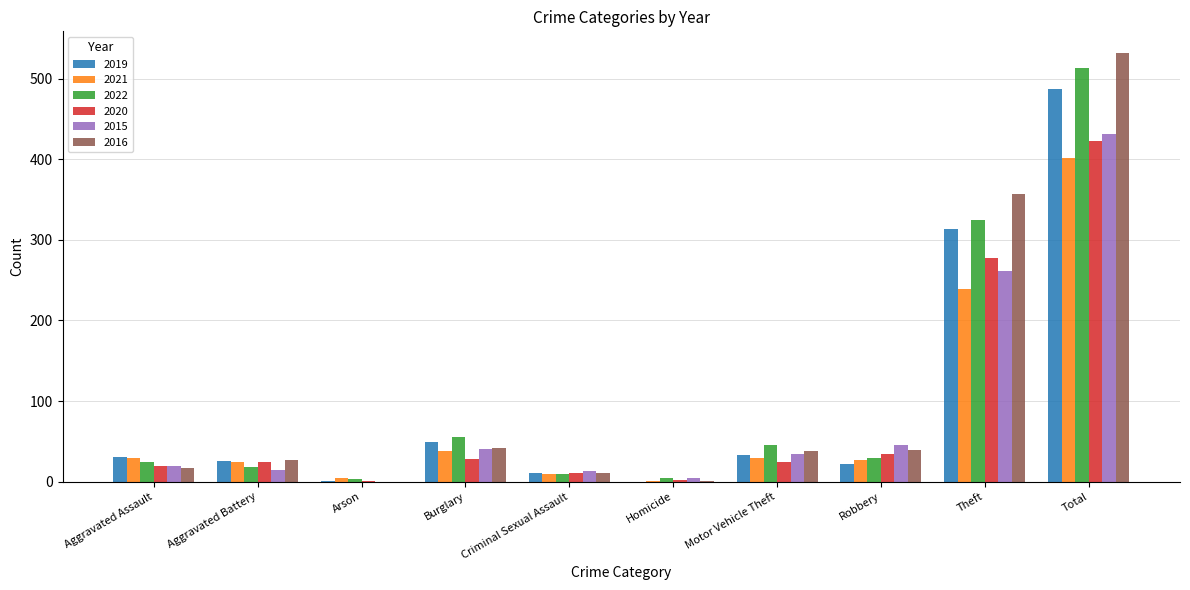

At which category does the chart reach its peak across all series?

Total